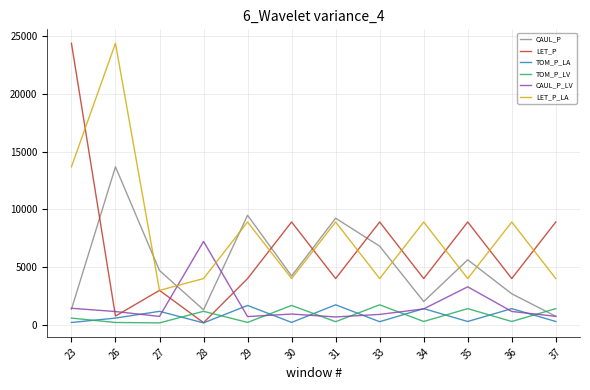

What is the difference between the maximum and minimum values in the TOM_P_LV series?

1564.2